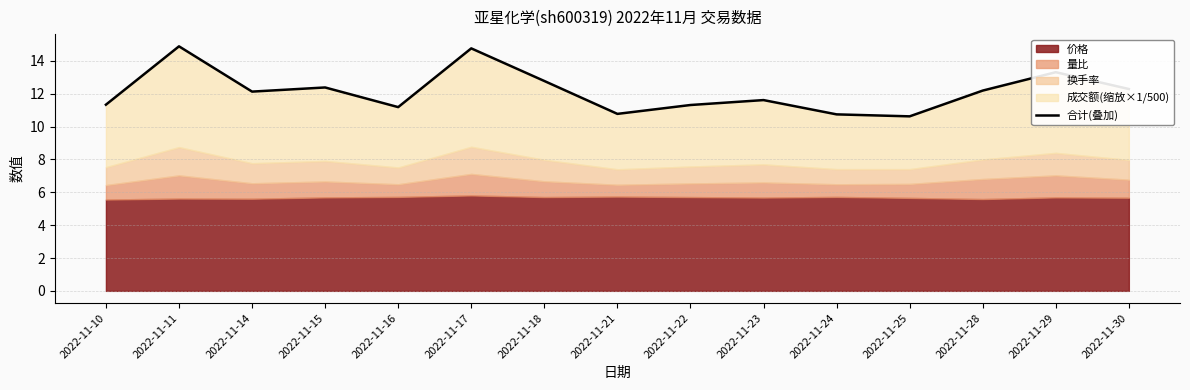

Does the chart have visible grid lines?

Yes